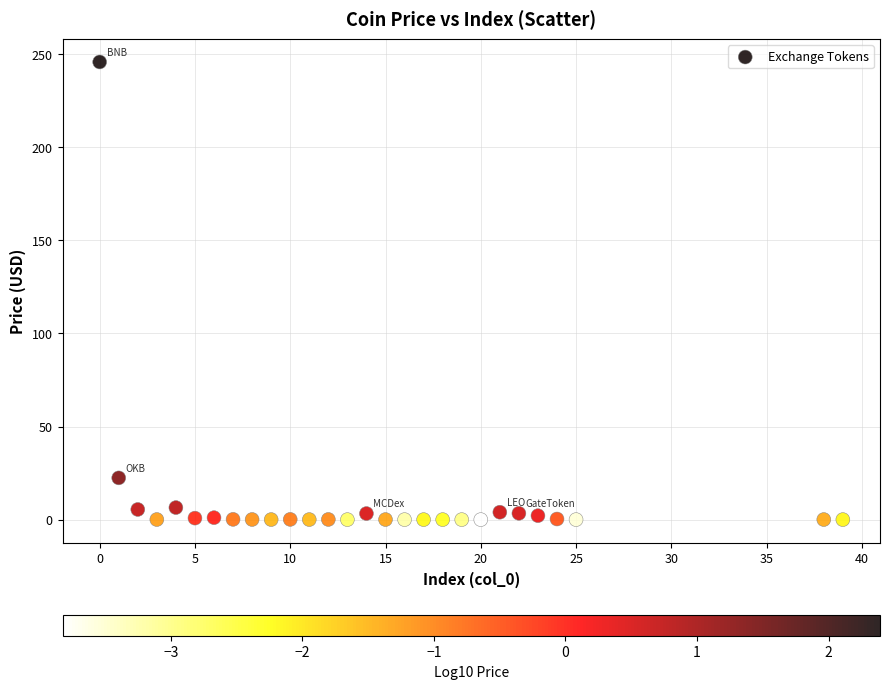

What Y value in the scatter plot is closest to 122?

22.4